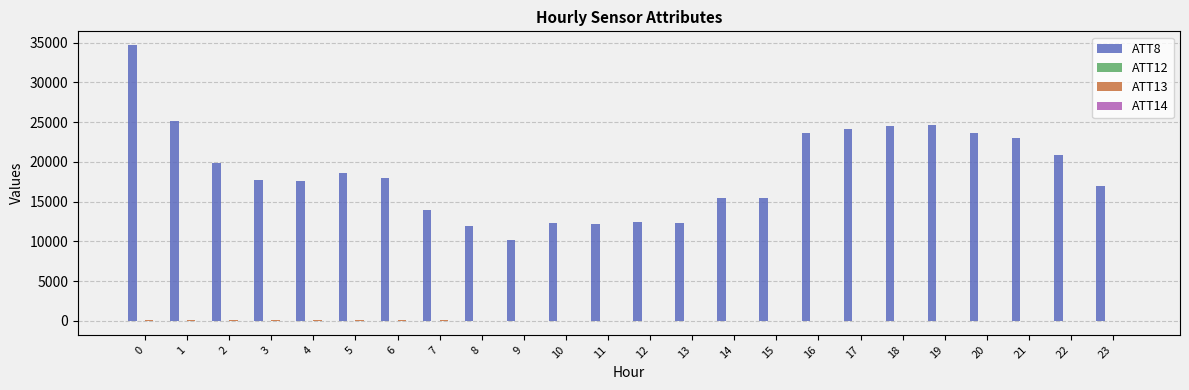

How many groups of bars are there?

24